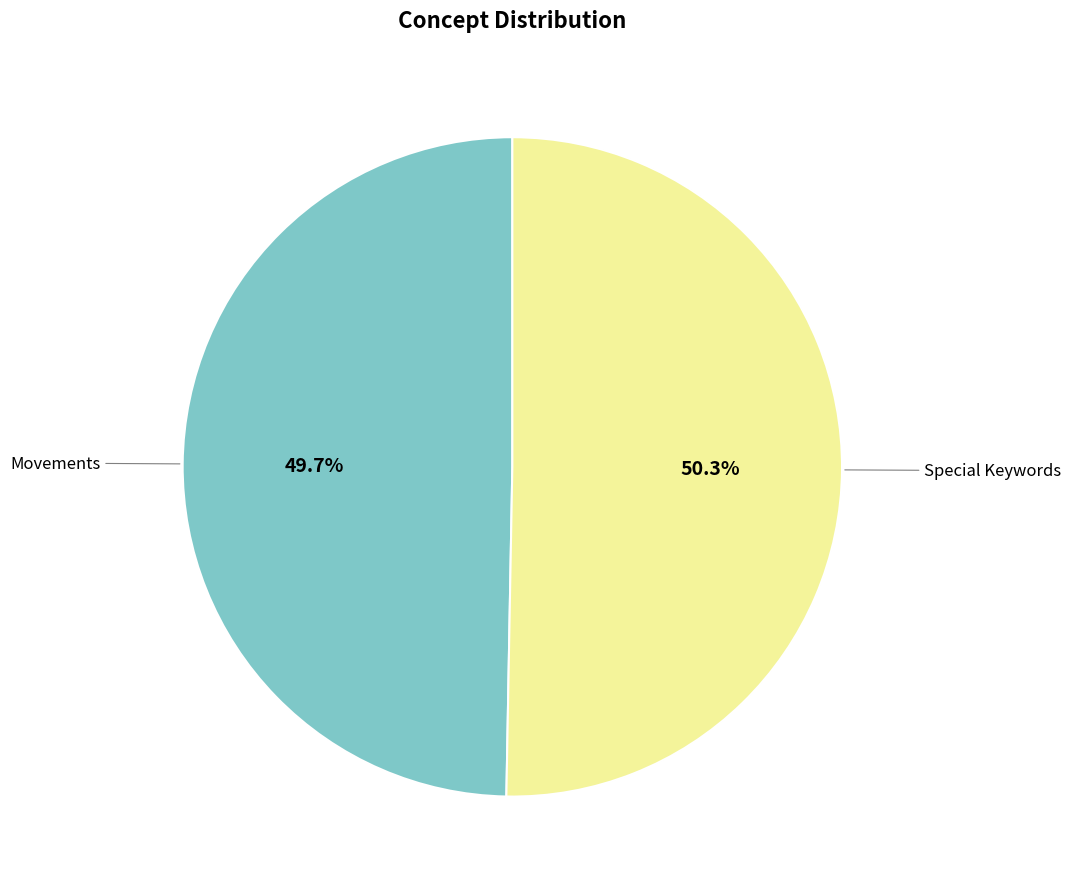

How many segments does this pie chart have?

2